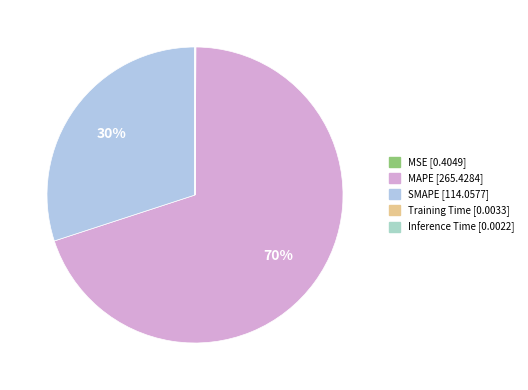

True or false: MSE accounts for 0% of the total.

True